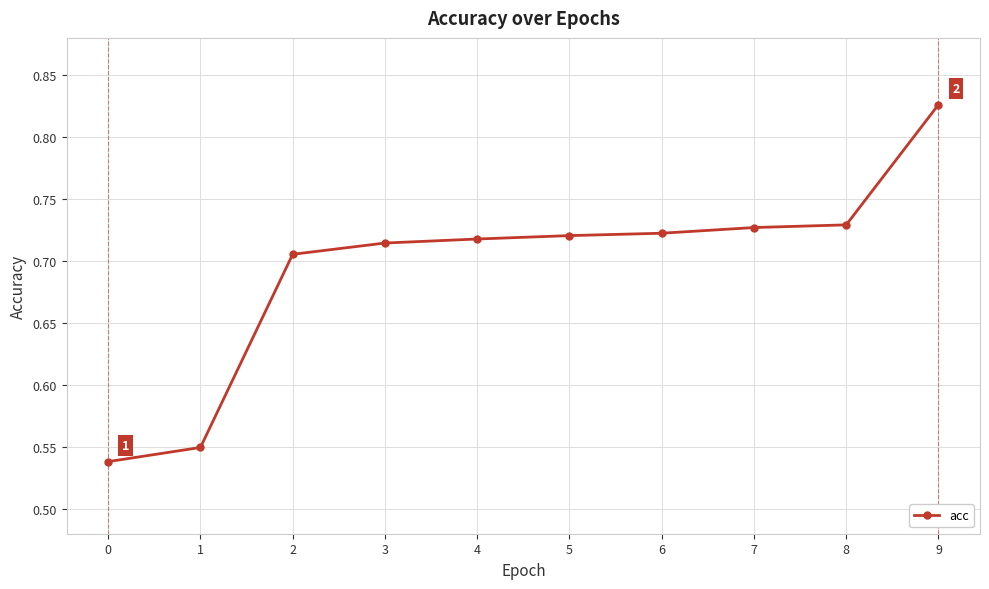

At which category does the chart reach its peak across all series?

9